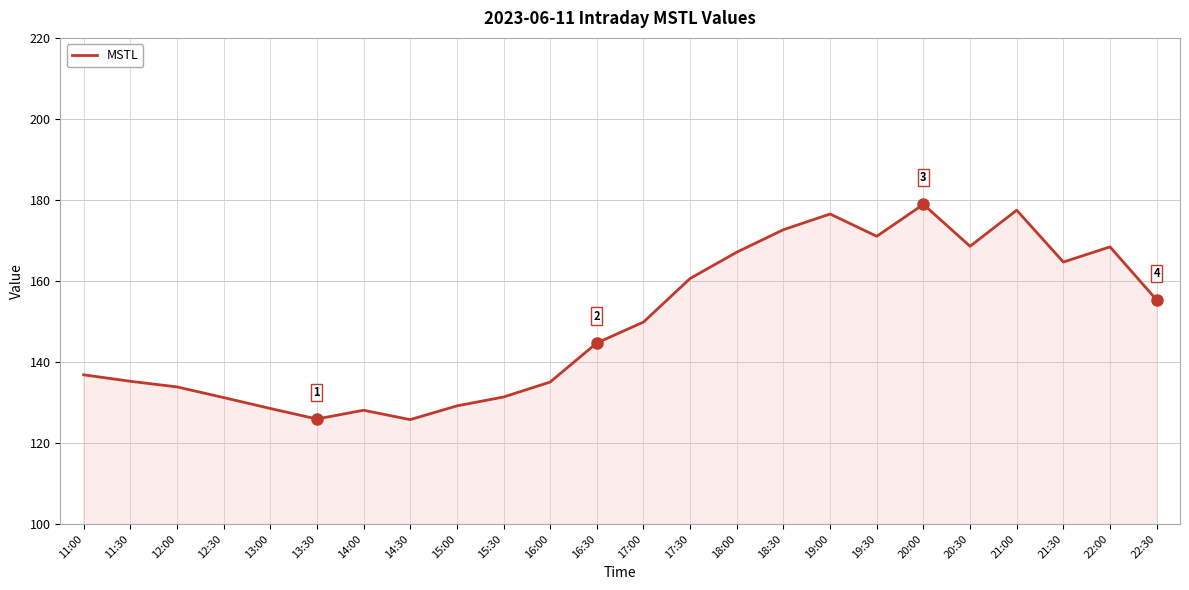

At which category does the chart reach its peak across all series?

20:00